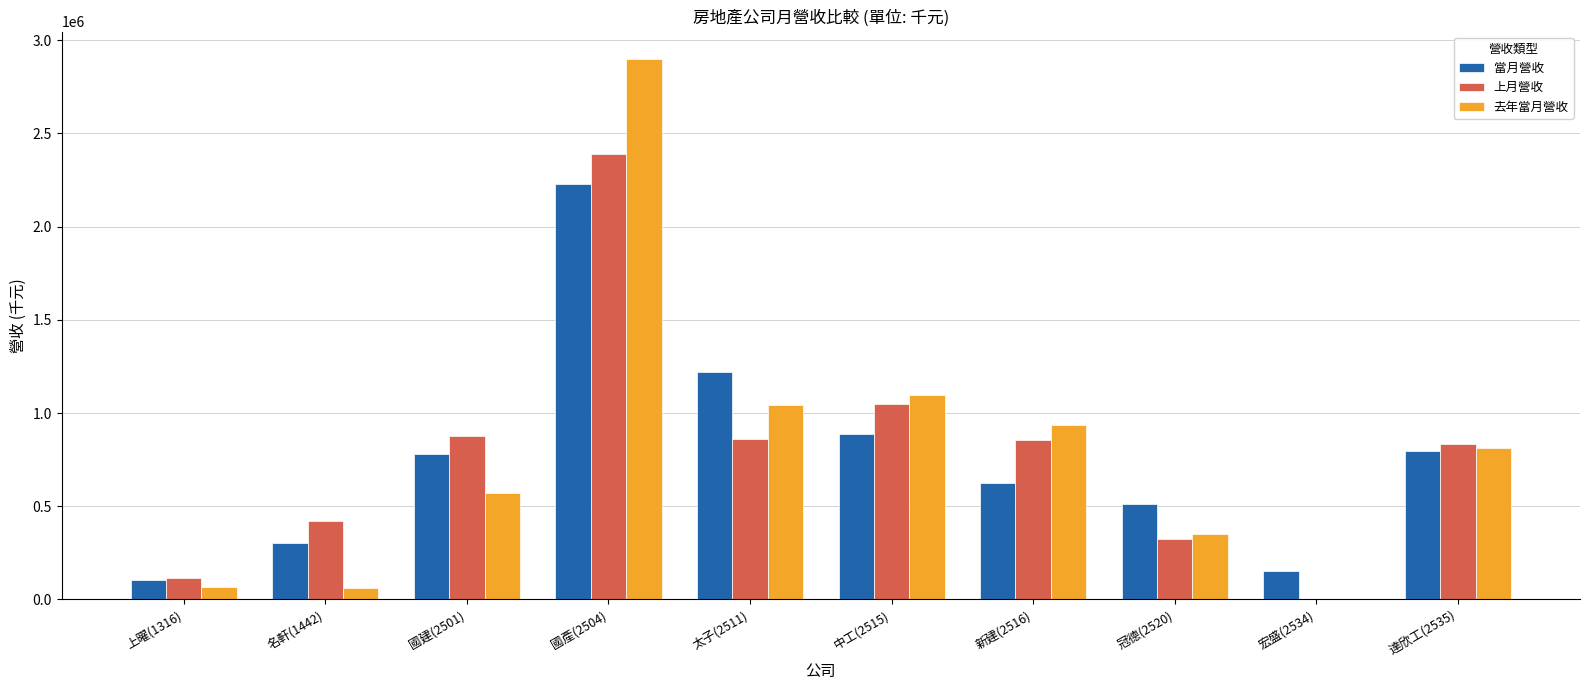

What is the sum of the 去年當月營收 values at 名軒(1442) and 國建(2501)?

635468